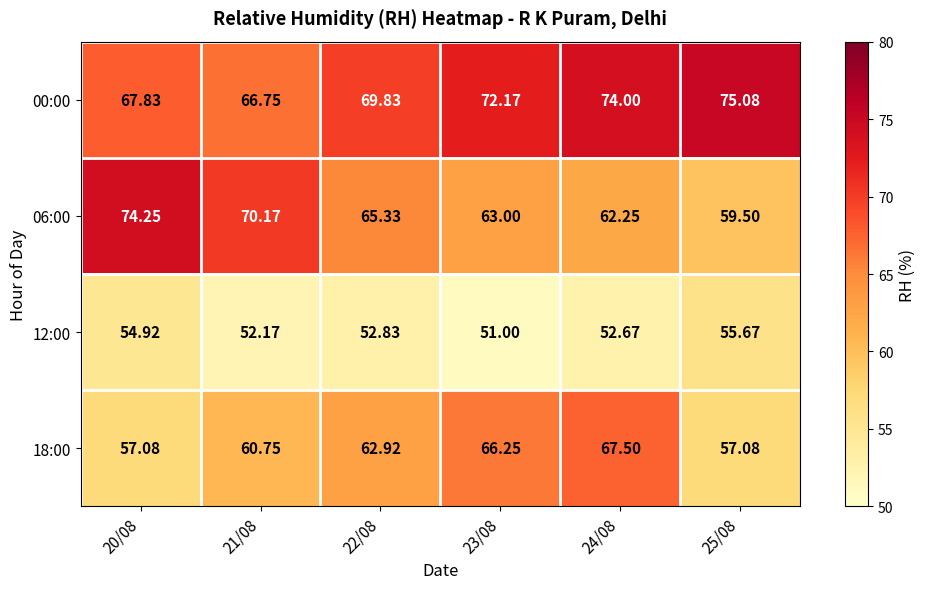

At which category is the sum across all series the highest?

24/08